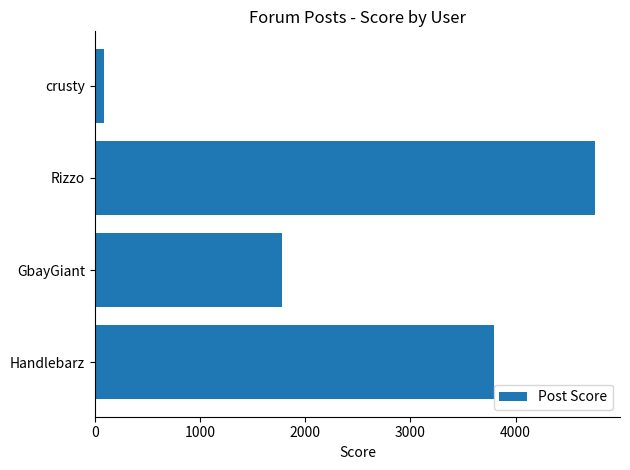

How many categories are shown in the chart?

4